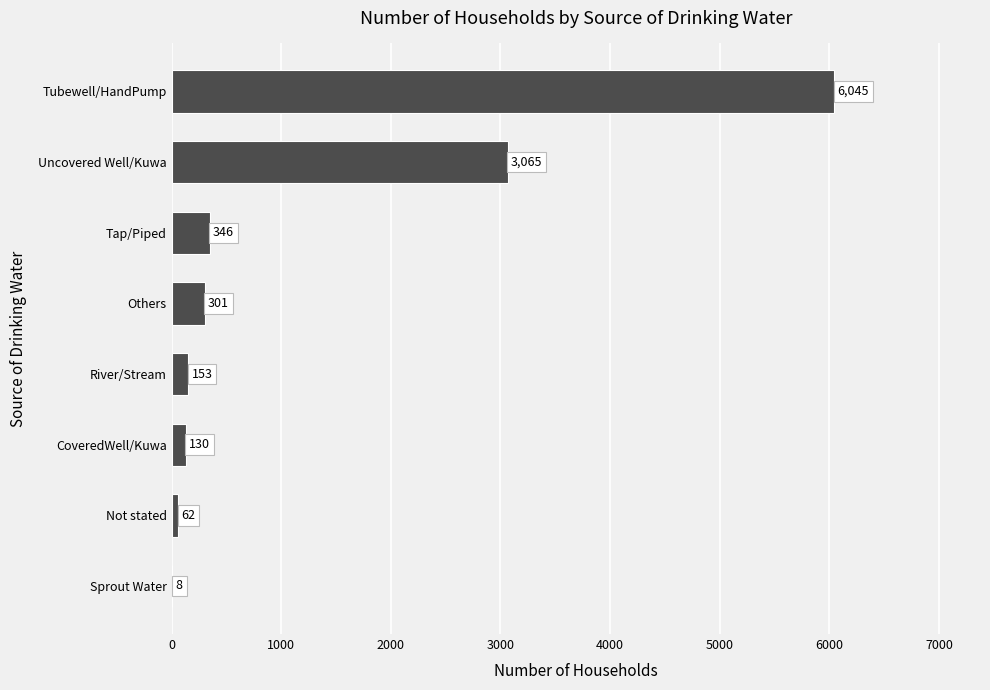

The value at Not stated is 62. True or false?

True